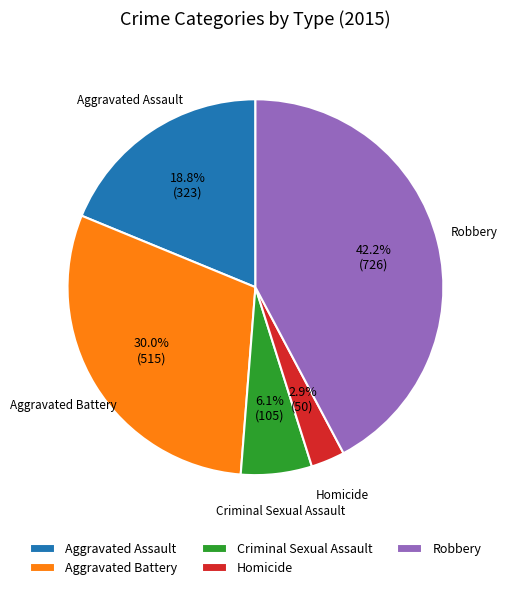

Is the sum of Aggravated Assault and Homicide greater than half?

No